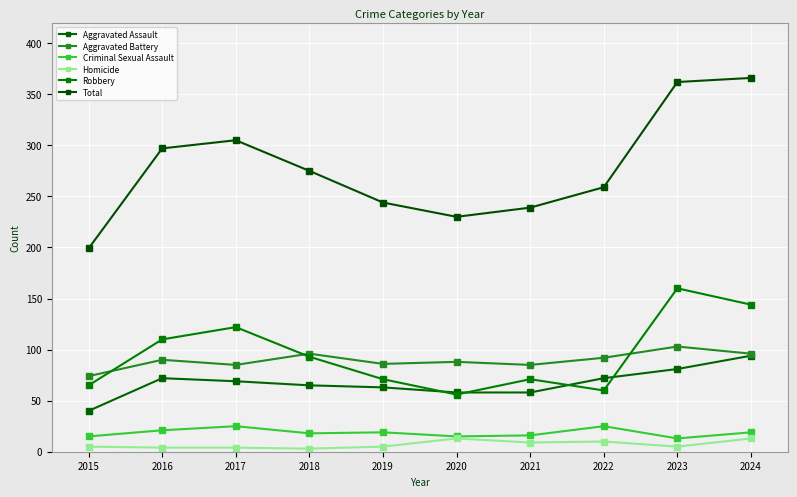

At how many categories does at least one series exceed 143?

10